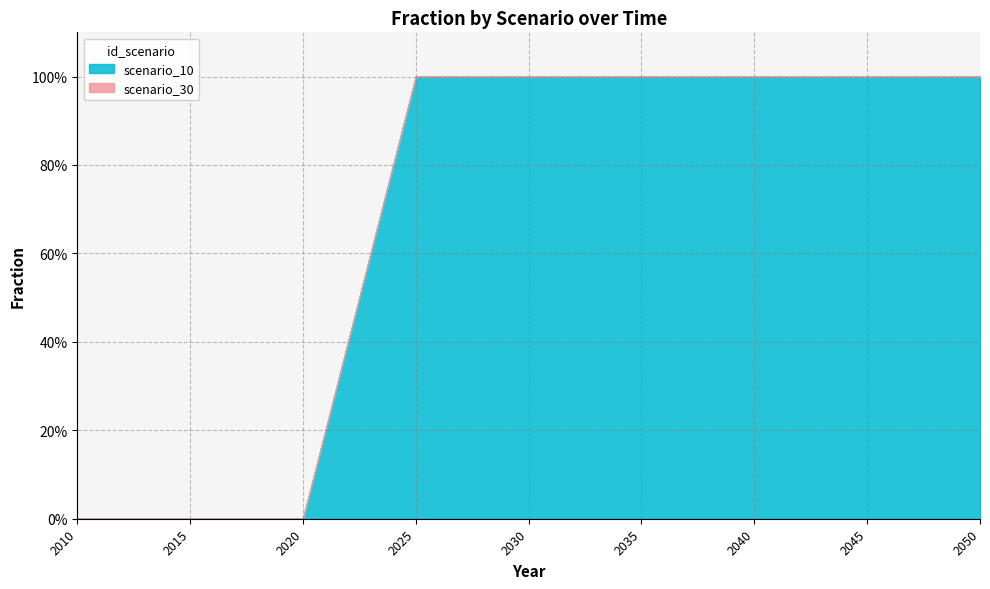

Is it true that scenario_30 equals 0 at 2010?

True